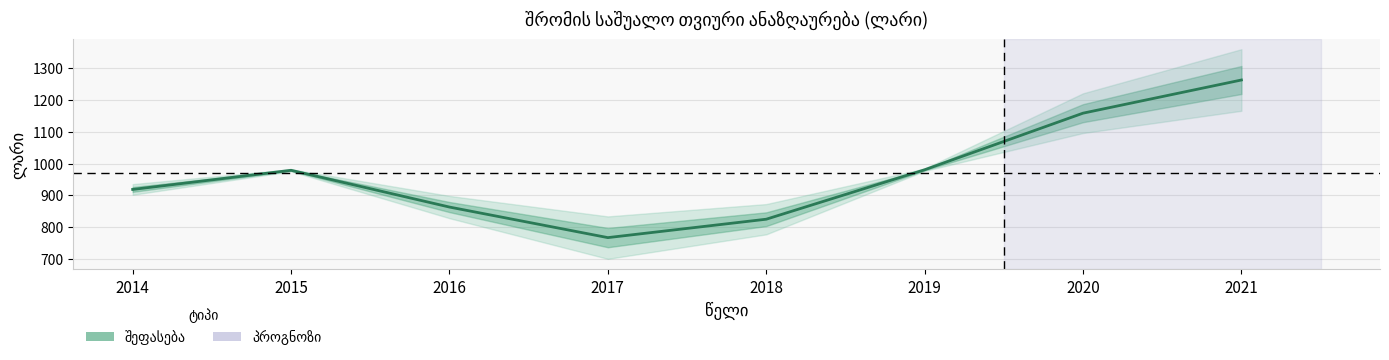

How many points are lower than both their immediate neighbors (excluding endpoints)?

1